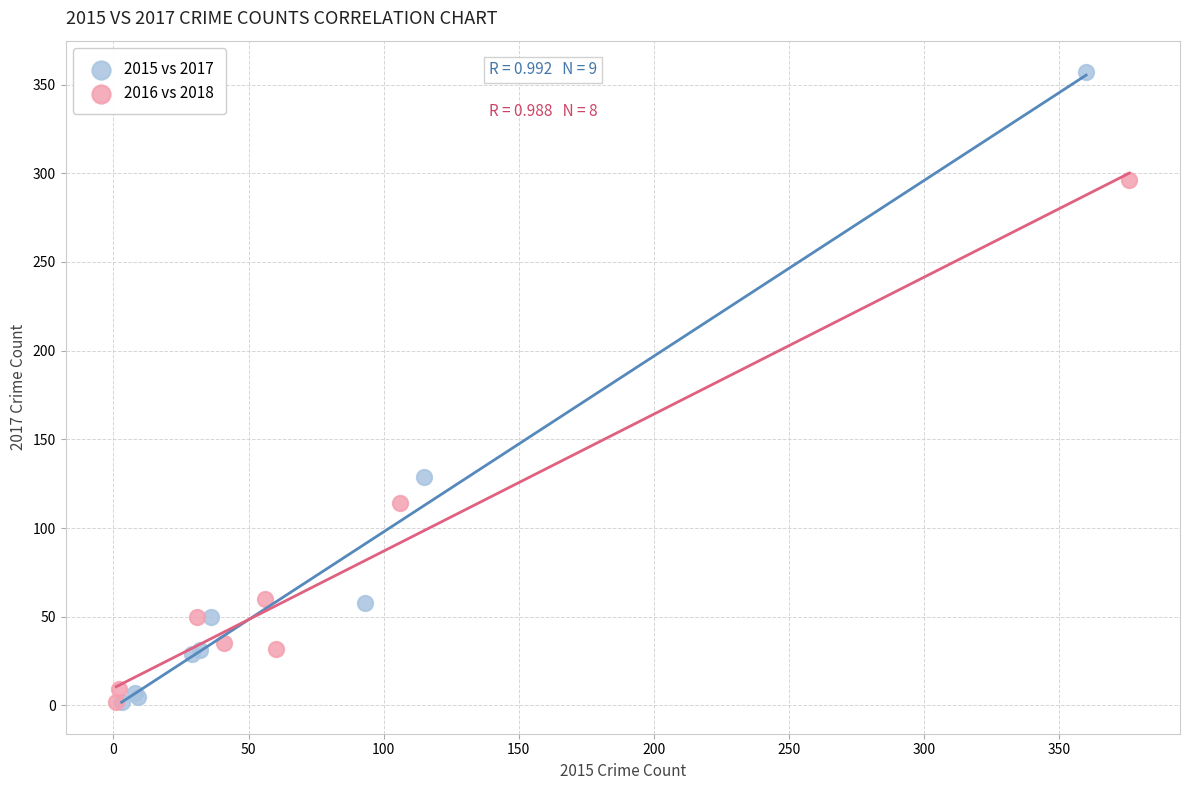

Which series contains the highest Y value?

2015 vs 2017